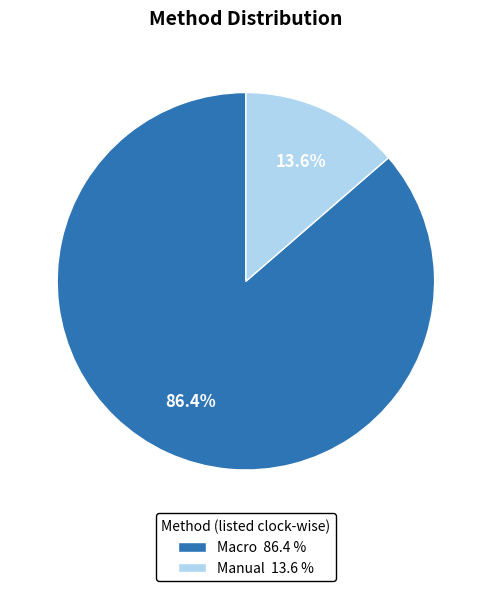

To the nearest percent, what is the combined percentage of Manual and Macro?

100%